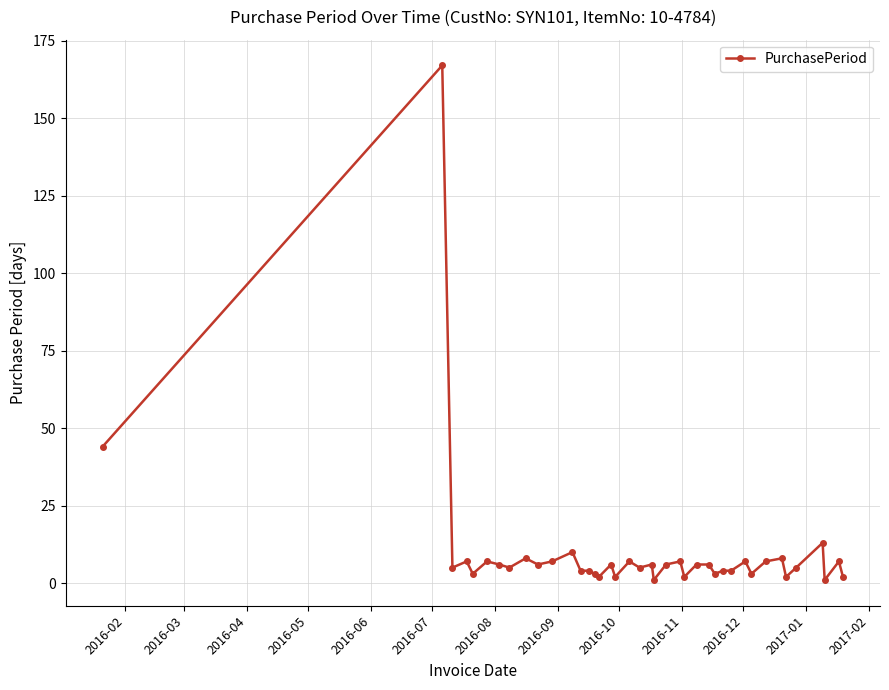

What is the value of the 39th point from the left?

7